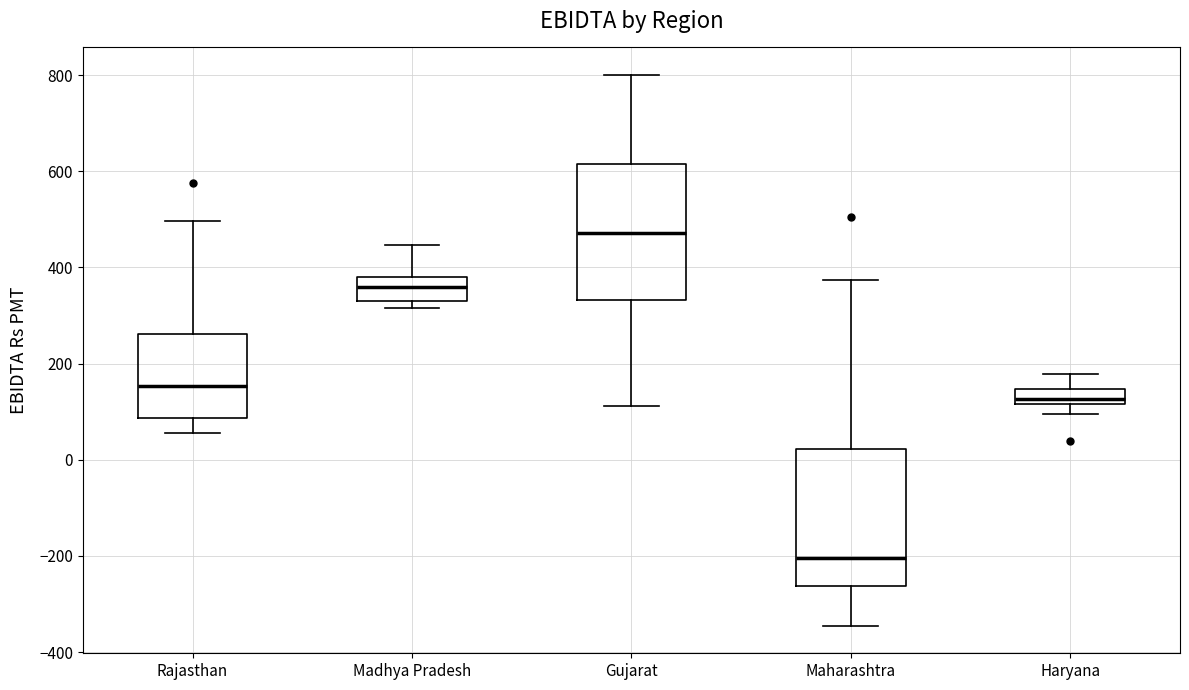

Reading left to right, read every box against the y-axis: the position of its median line, the range the box covers, and the ends of its whiskers. The values are not printed on the chart, so give them approximately, as read against the axis.

Rajasthan: median 160, box 80 to 260, whiskers 60 to 500
Madhya Pradesh: median 360, box 340 to 380, whiskers 320 to 440
Gujarat: median 480, box 340 to 620, whiskers 120 to 800
Maharashtra: median -200, box -260 to 20, whiskers -340 to 380
Haryana: median 120 (inside the box), box 120 to 140, whiskers 100 to 180